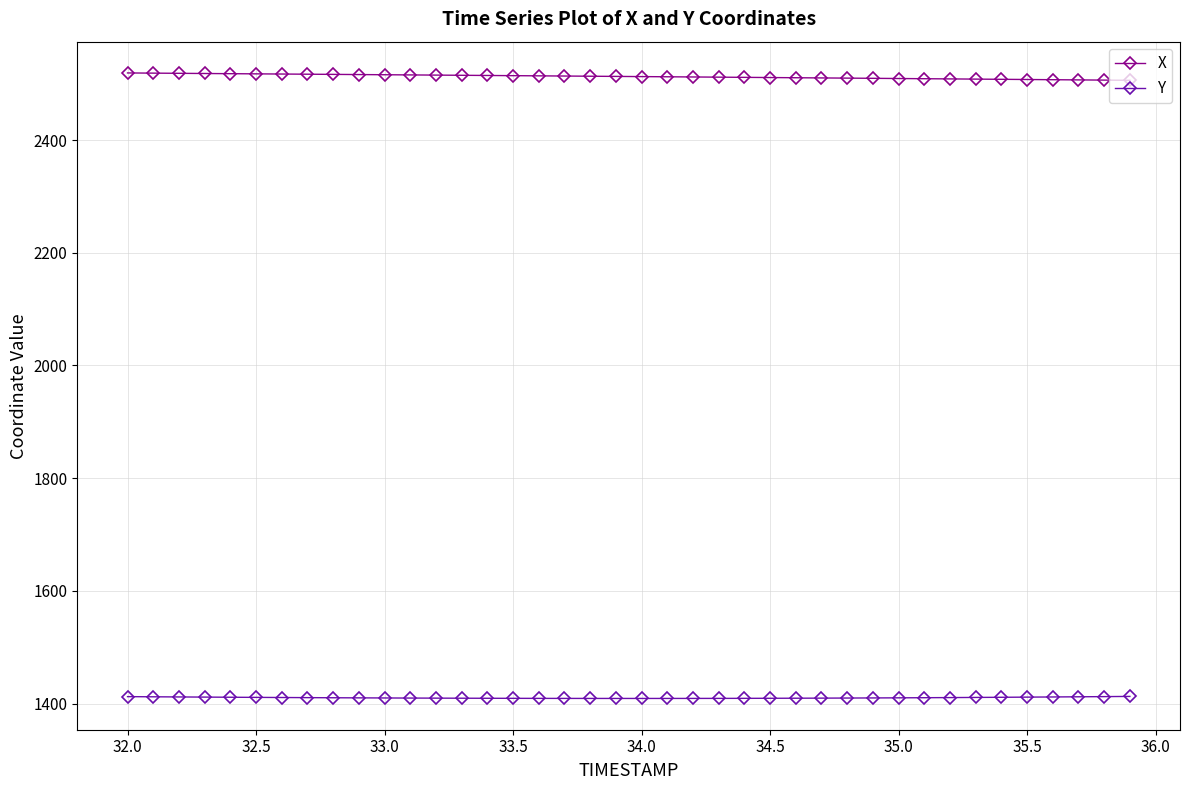

True or false: Y and X intersect in this chart.

False